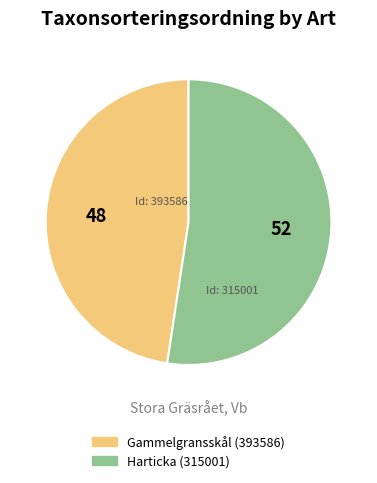

True or false: Harticka (315001) accounts for 52% of the total.

True